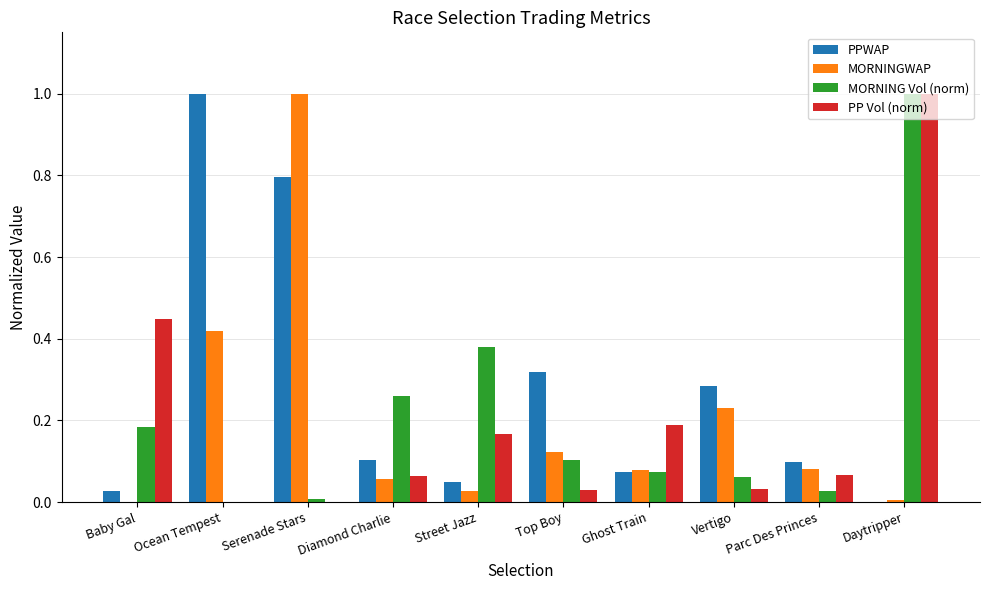

Which series has the largest total across all categories?

PPWAP